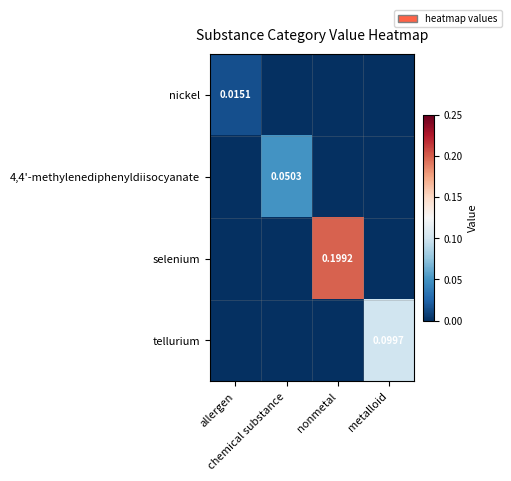

Which series has the largest total across all categories?

selenium